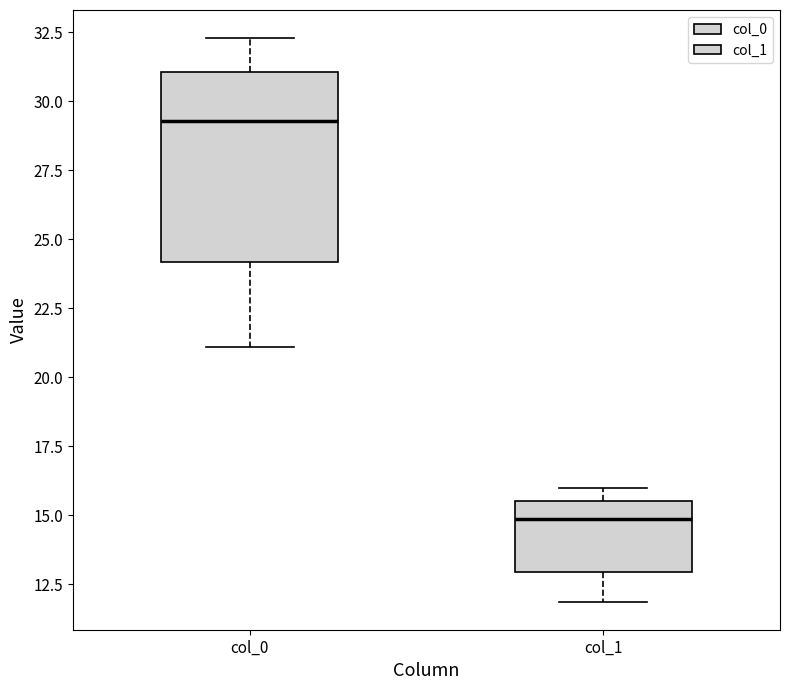

Reading left to right, read every box against the y-axis: the position of its median line, the range the box covers, and the ends of its whiskers. The values are not printed on the chart, so give them approximately, as read against the axis.

col_0: median 29.5, box 24.0 to 31.0, whiskers 21.0 to 32.5
col_1: median 15.0, box 13.0 to 15.5, whiskers 12.0 to 16.0